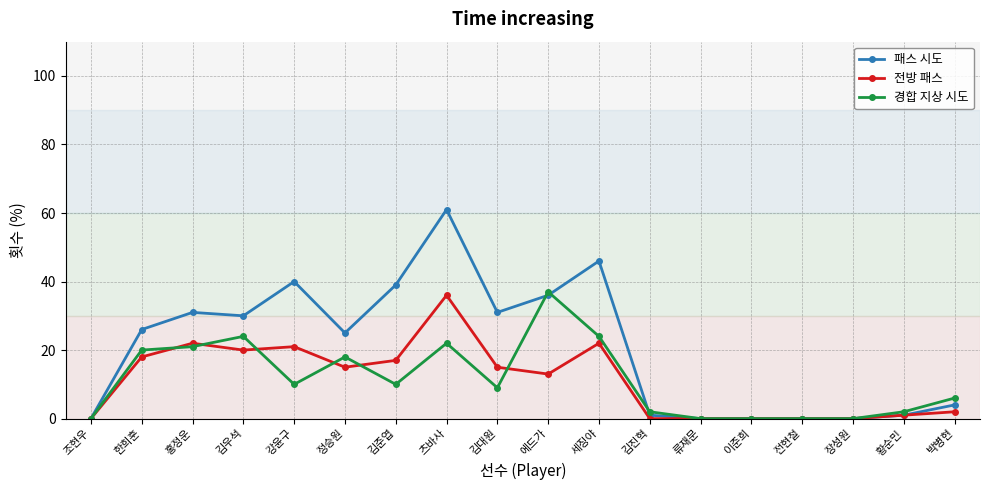

Is it true that 경합 지상 시도 equals 11 at 김우석?

False